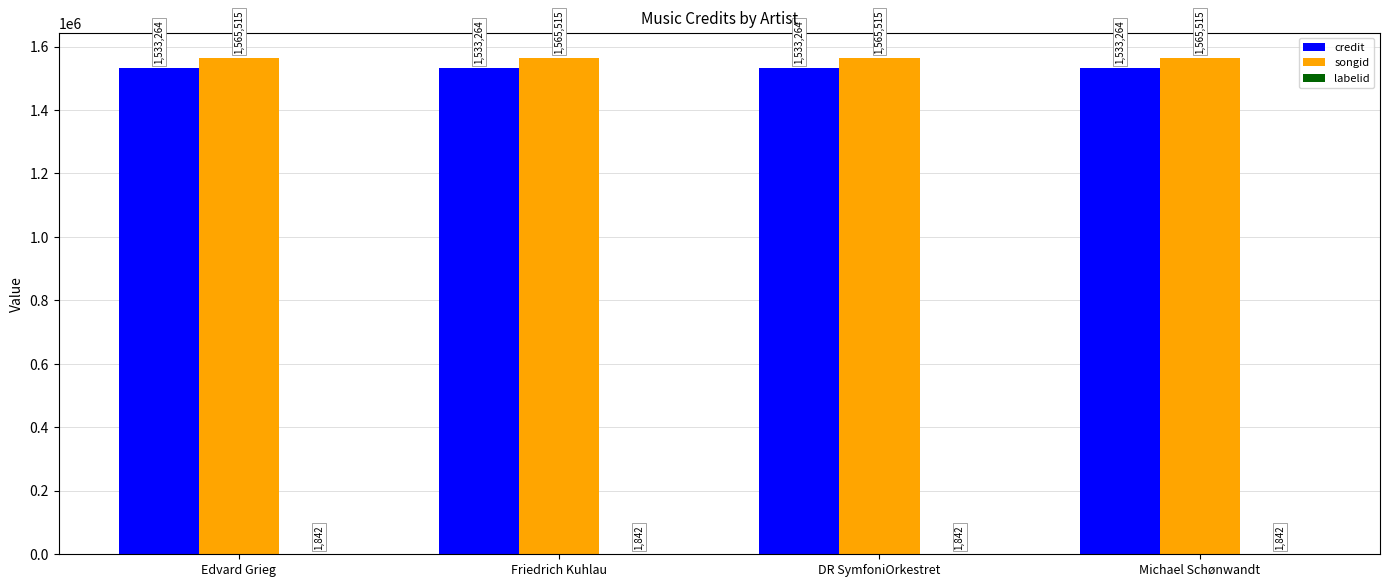

True or false: credit has a value of 1533264 at DR SymfoniOrkestret.

True